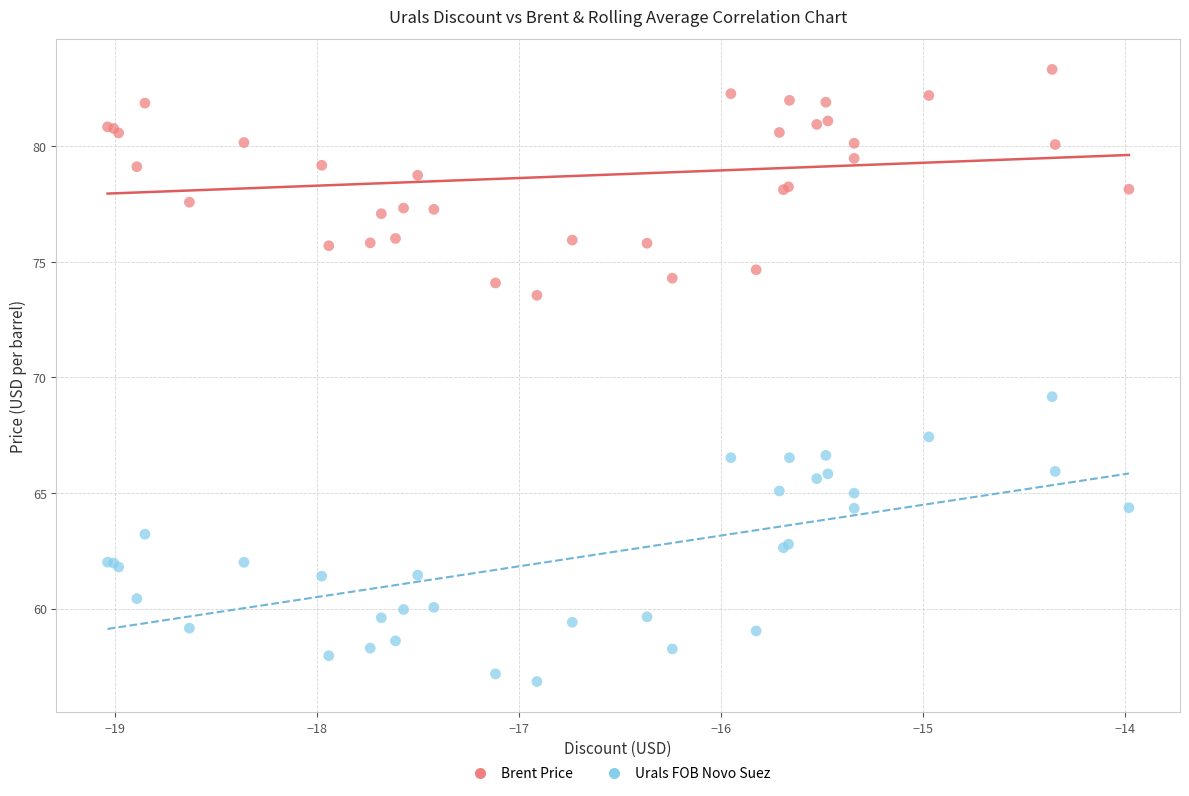

Which series reaches the minimum Y coordinate?

Urals FOB Novo Suez